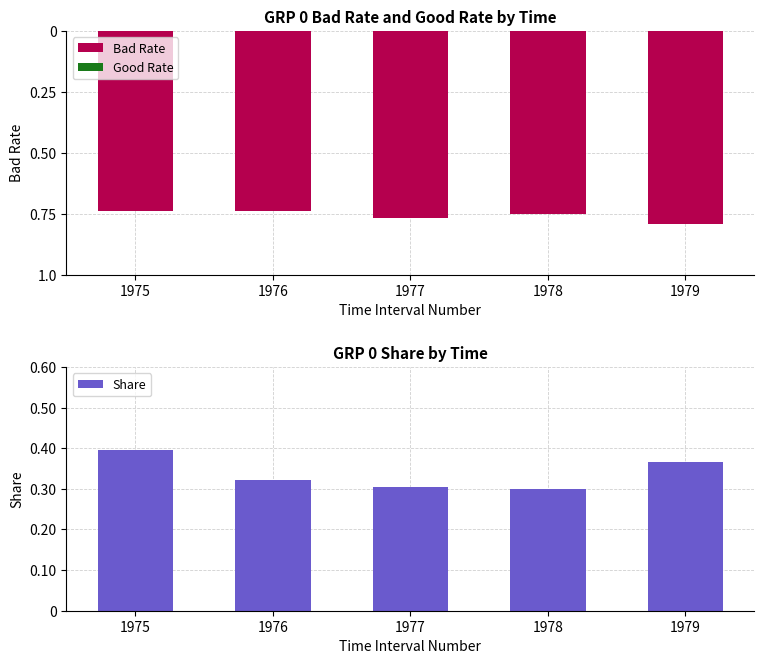

At how many categories does at least one series exceed 0?

5